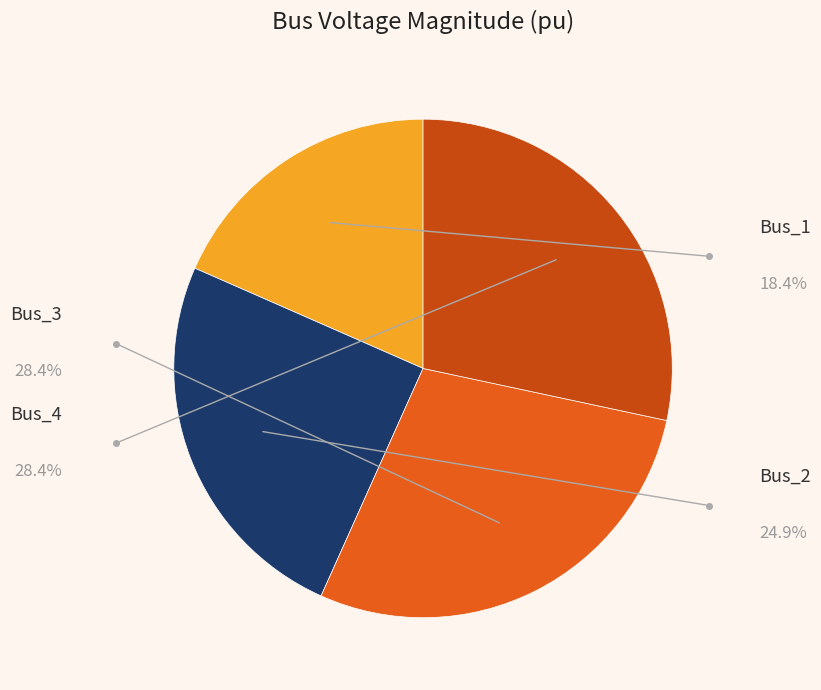

Do Bus_2 and Bus_1 together represent more than half of the pie?

No